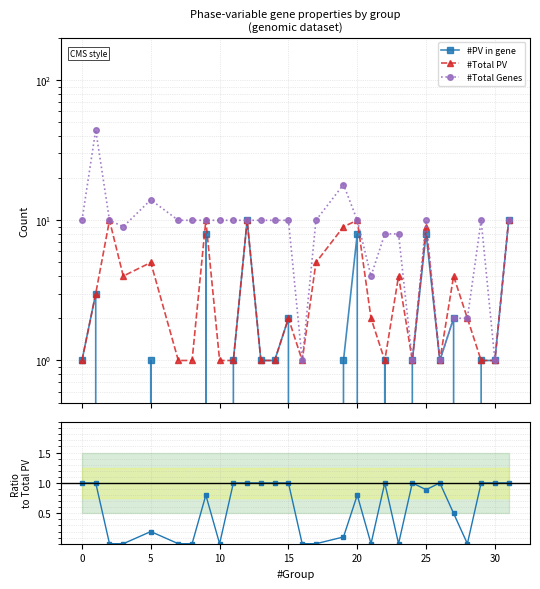

What is the difference between the maximum and minimum values in the #PV in gene series?

10.0